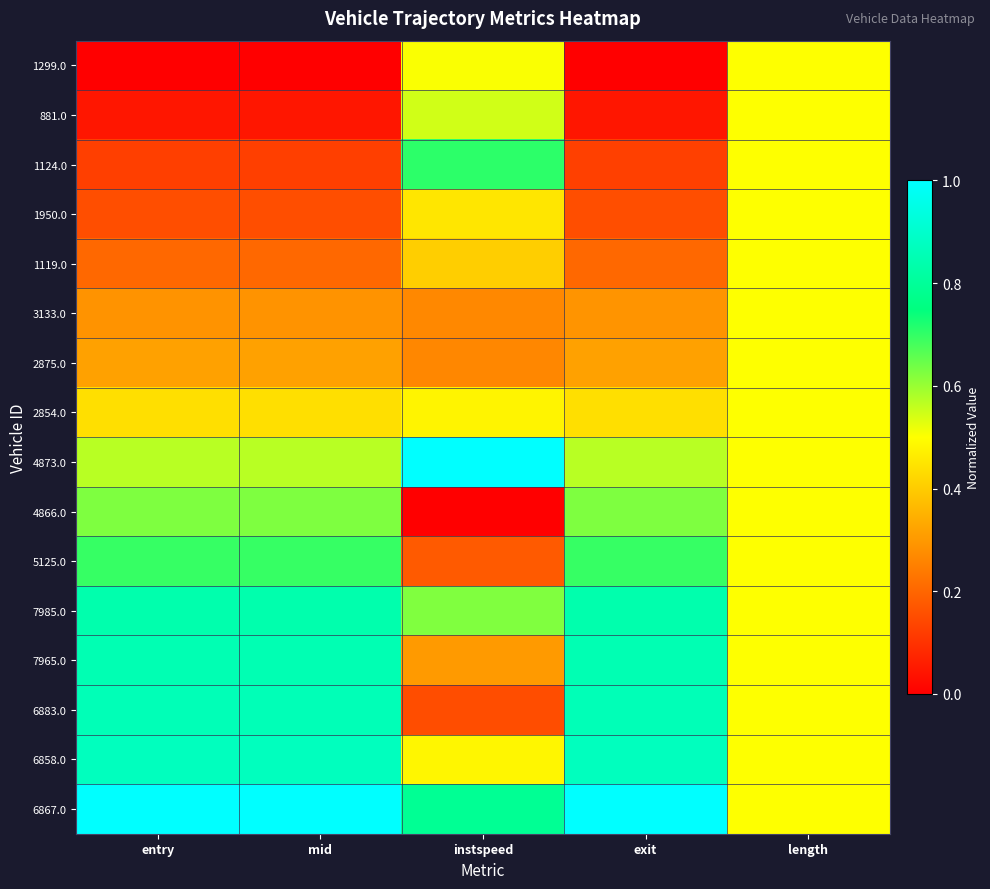

How many 4873.0 values are between 0 and 1?

5